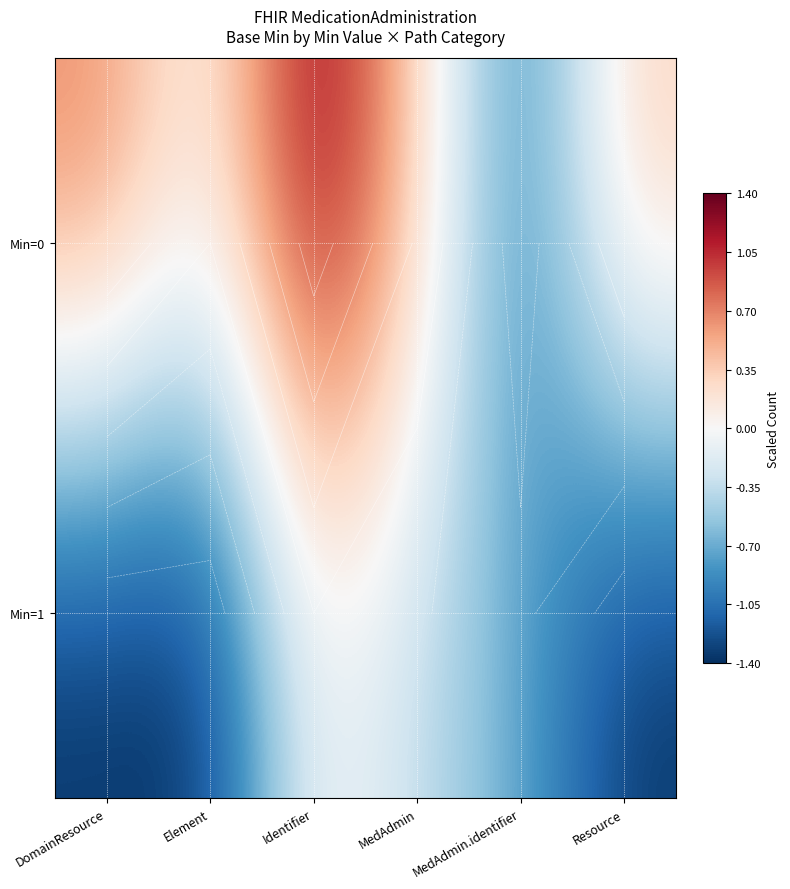

What value does the Min=0 series have at DomainResource?

0.7